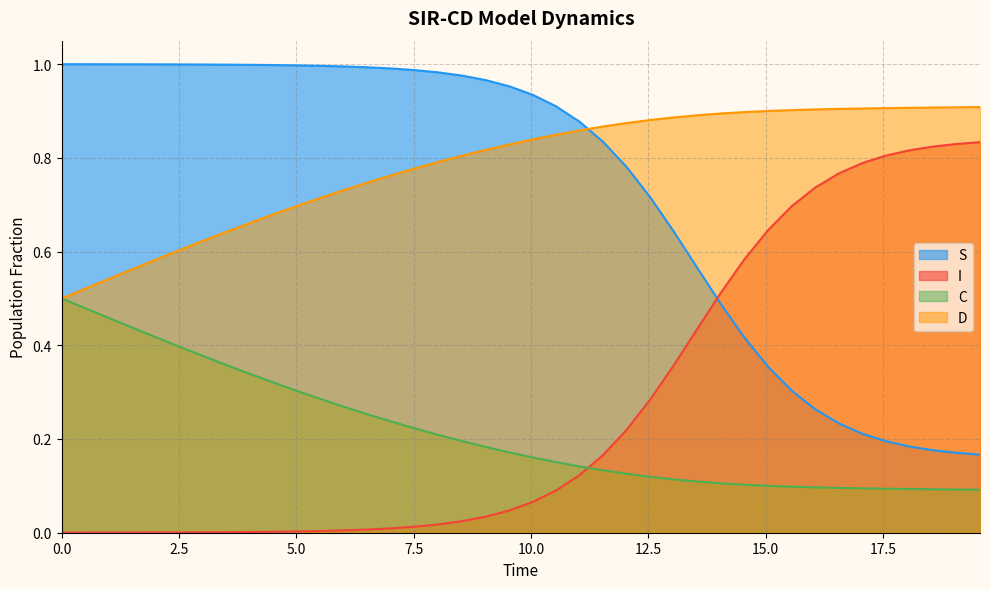

What is the difference between the second highest and minimum values in the S series?

0.8